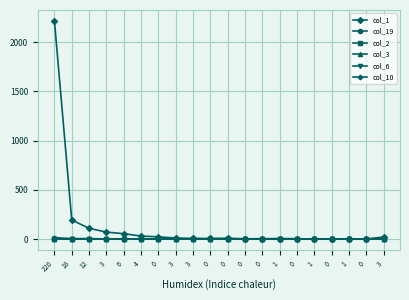

Reading left to right, list all the values displayed in this chart.

col_1: 220=2217	18=193	12=109	3=70	6=54	4=30	0=22	3=10	3=6	0=6	0=8	0=2	0=3	1=5	0=3	1=0	0=0	1=1	0=0	3=20
col_19: 220=14	18=4	12=4	3=1	6=0	4=0	0=0	3=0	3=0	0=0	0=0	0=0	0=0	1=0	0=0	1=0	0=0	1=0	0=0	3=0
col_2: 220=2	18=0	12=0	3=0	6=0	4=0	0=0	3=0	3=0	0=0	0=0	0=0	0=0	1=0	0=0	1=0	0=0	1=0	0=0	3=0
col_3: 220=4	18=0	12=0	3=0	6=0	4=0	0=0	3=0	3=0	0=0	0=0	0=0	0=0	1=0	0=0	1=0	0=0	1=0	0=0	3=0
col_6: 220=1	18=0	12=0	3=0	6=0	4=0	0=0	3=0	3=0	0=0	0=0	0=0	0=0	1=0	0=0	1=0	0=0	1=0	0=0	3=0
col_10: 220=1	18=0	12=0	3=0	6=0	4=0	0=0	3=0	3=0	0=0	0=0	0=0	0=0	1=0	0=0	1=0	0=0	1=0	0=0	3=0